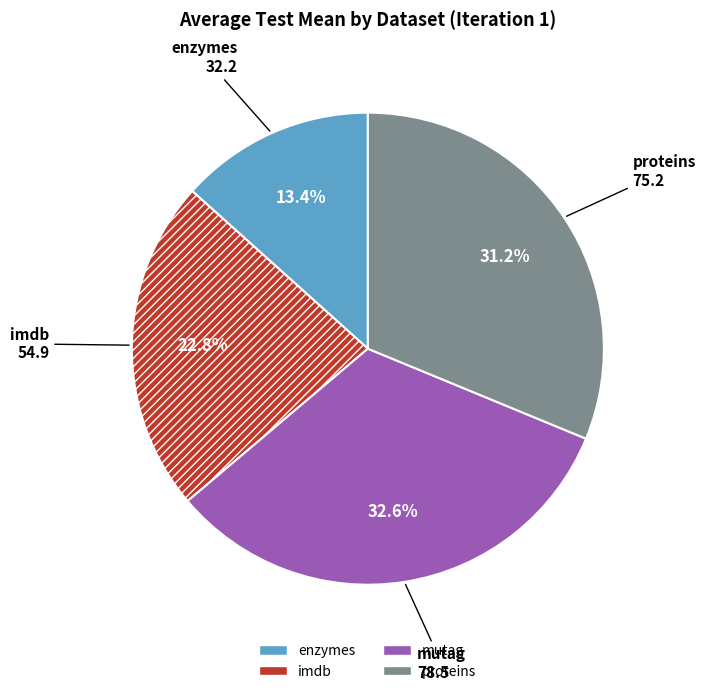

True or false: imdb accounts for 34% of the total.

False